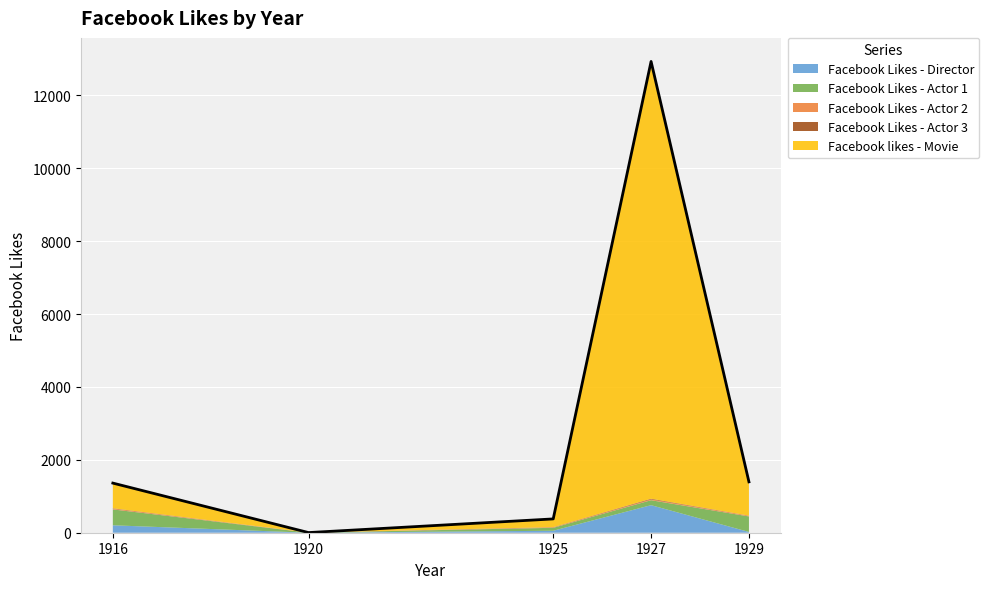

Is it true that Facebook Likes - Director equals 21 at 1929?

True